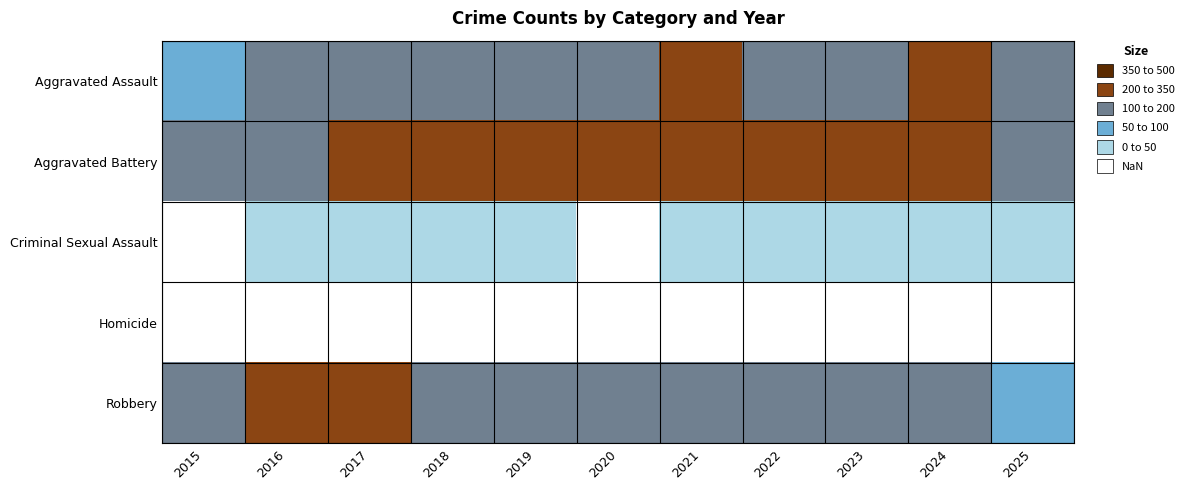

At which category is the sum across all series the highest?

2024